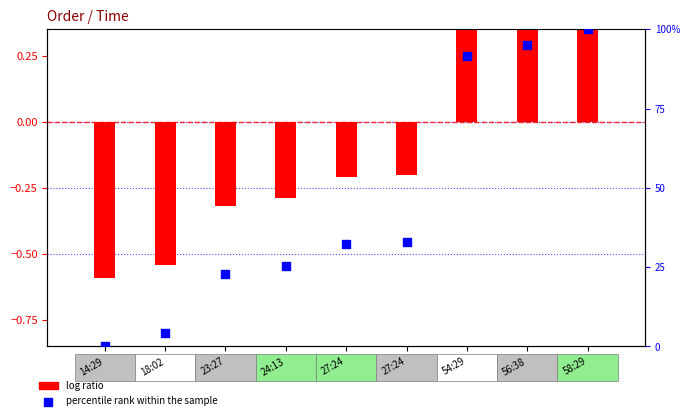

What is the change in value from 18:02 to 54:29?

+87.3